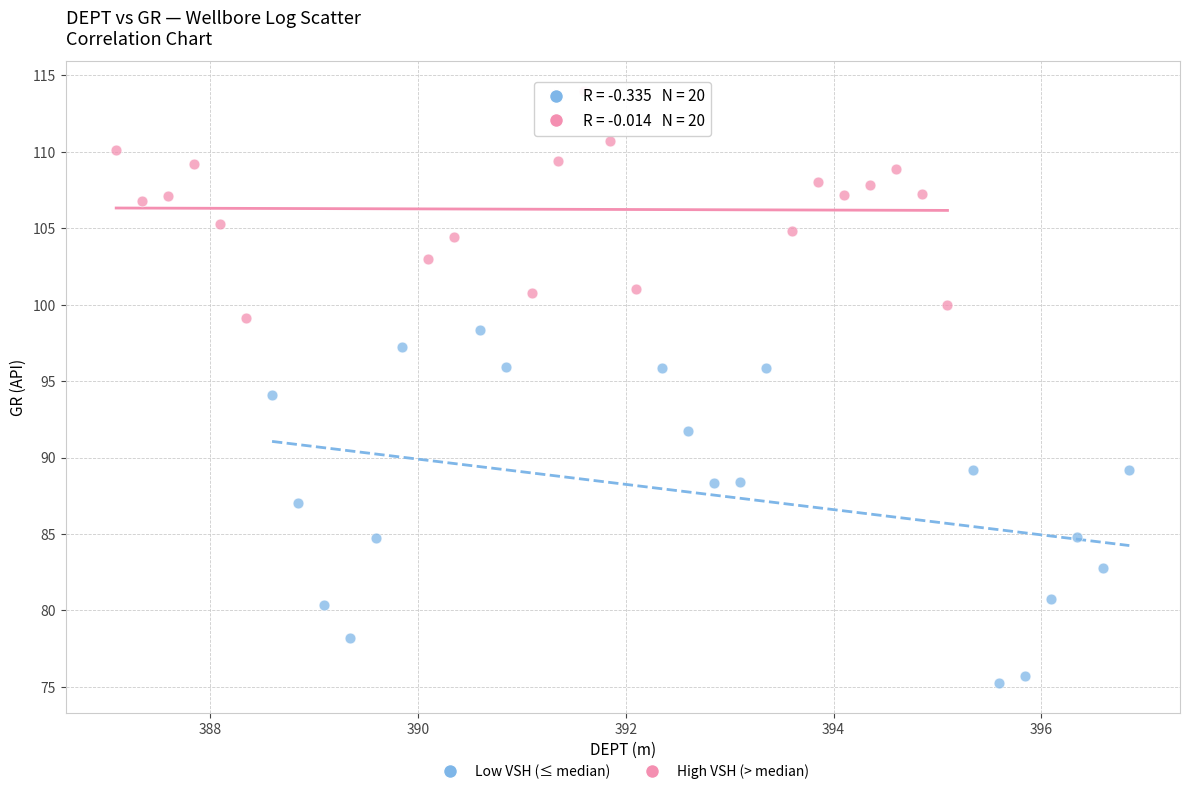

Which series contains the lowest Y value?

Low VSH (≤ median)